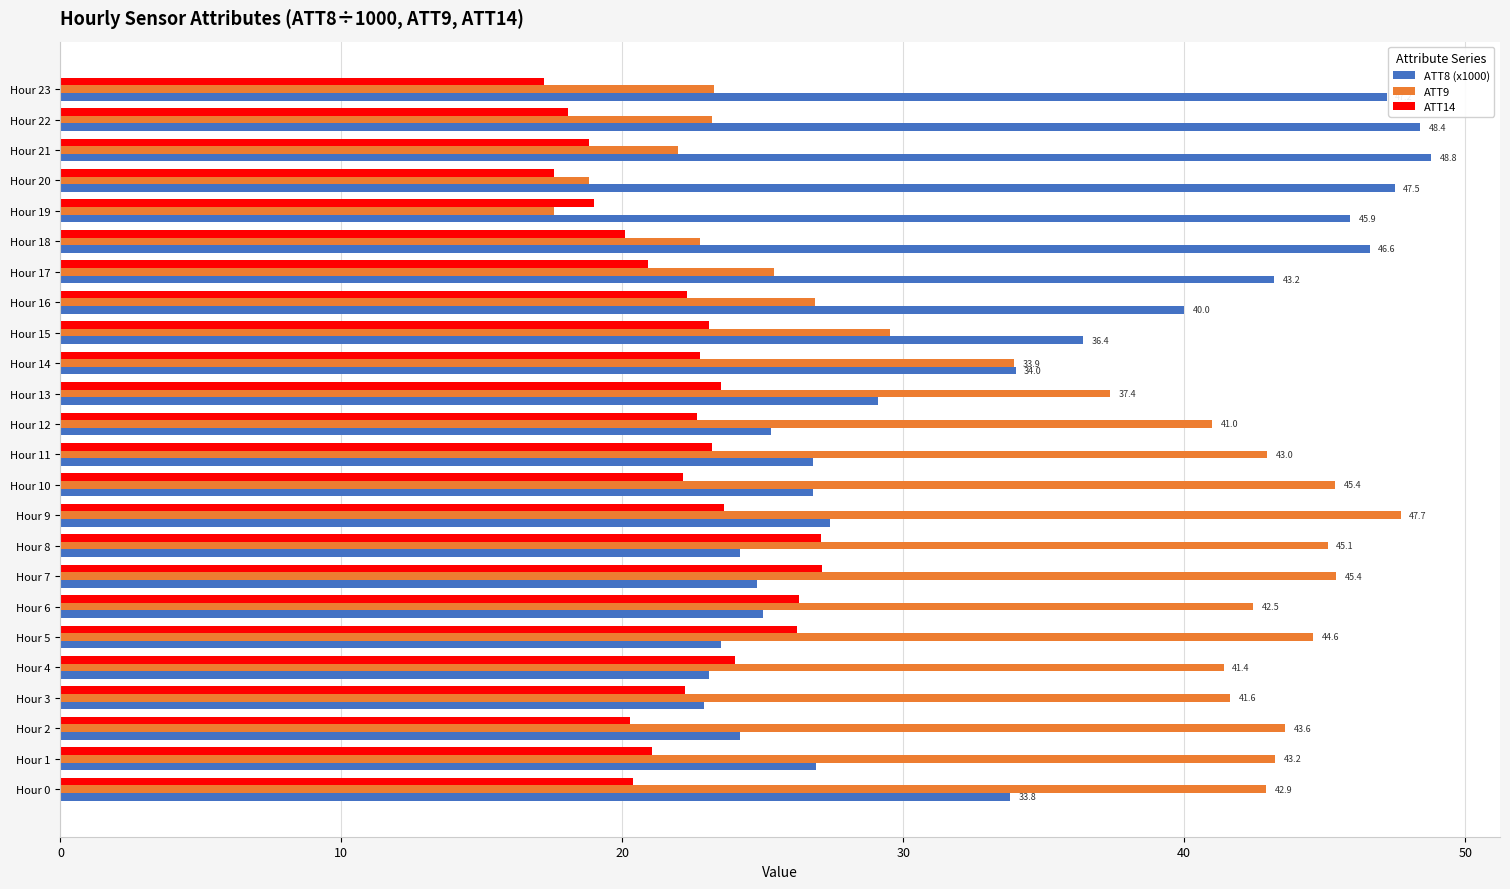

What is the difference between the highest and lowest values at Hour 5?

21.1